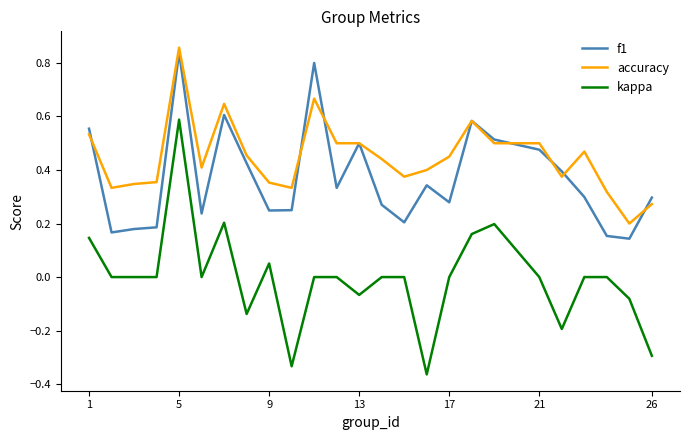

What are all the series names shown in the legend?

f1, accuracy, kappa